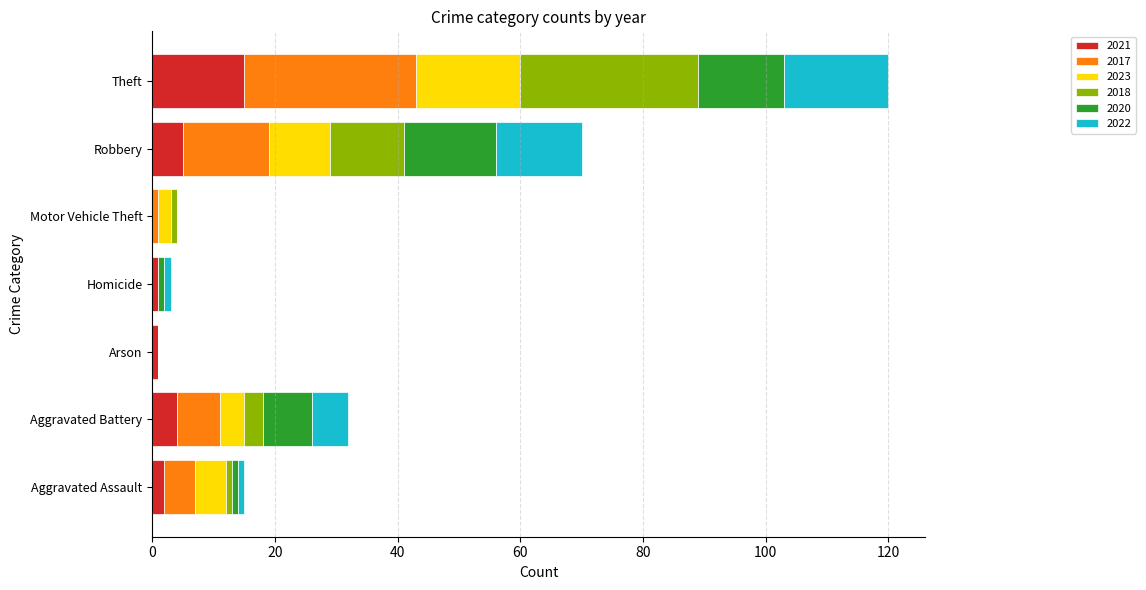

At which category is the sum across all series the highest?

Theft